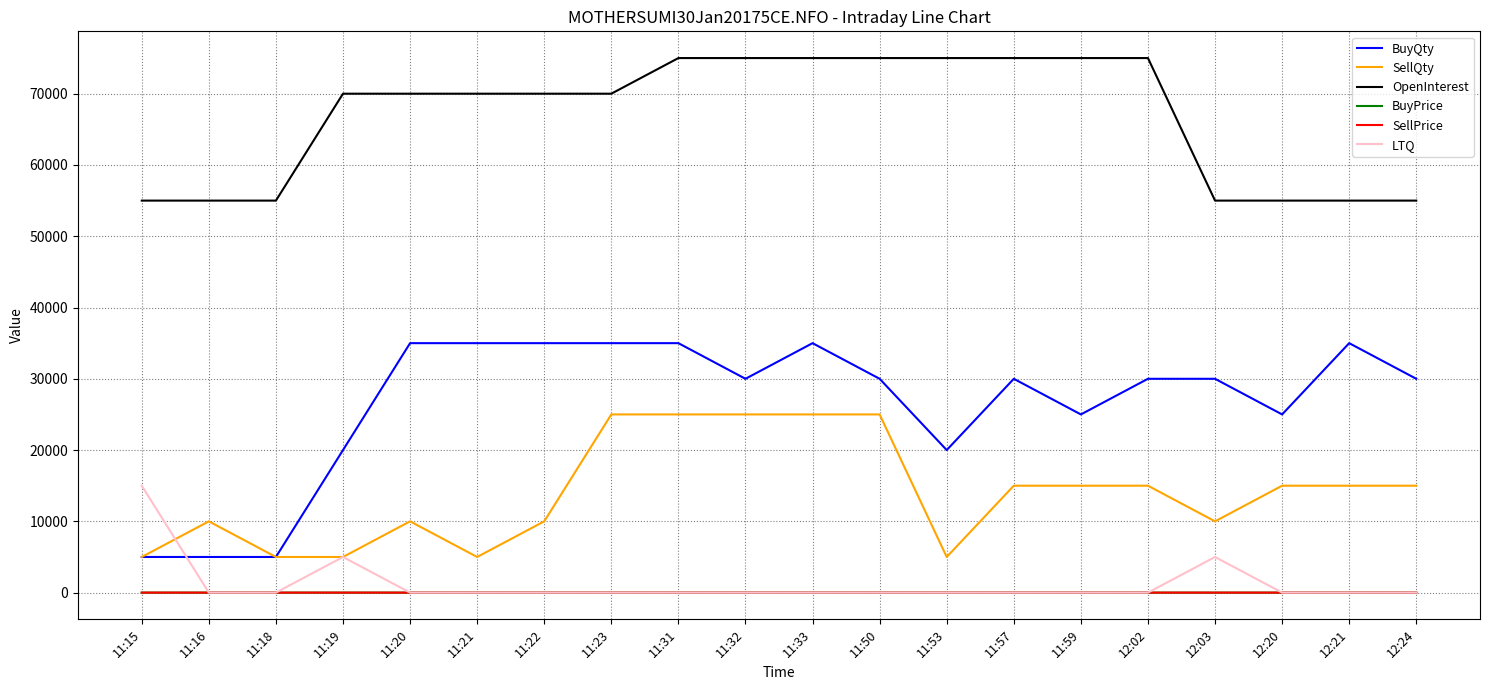

Between 11:20 and 12:21, which series saw the biggest shift?

OpenInterest